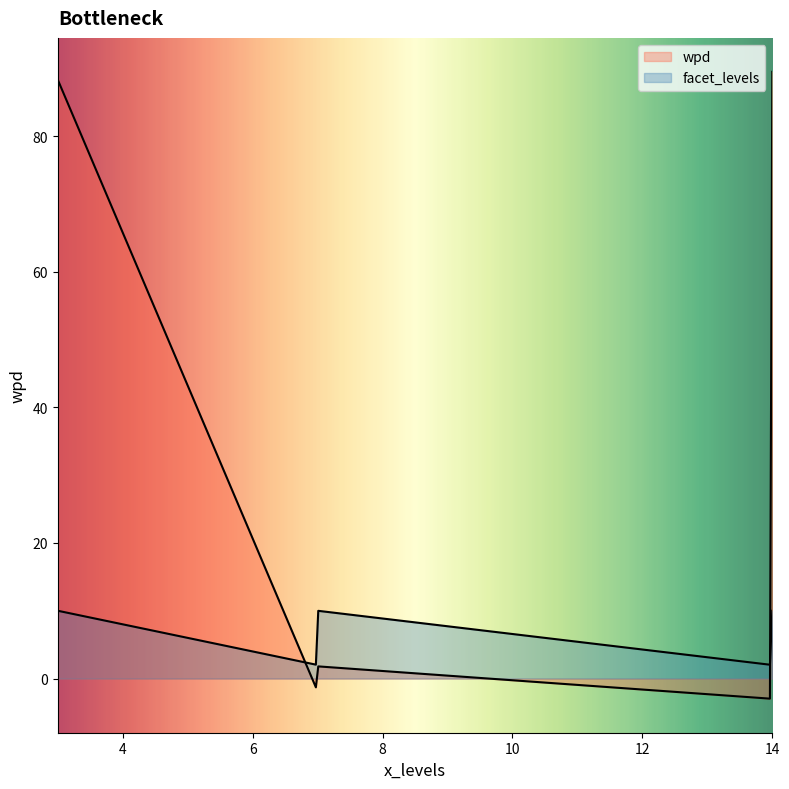

What is the difference between the highest and lowest values at 3?

78.3